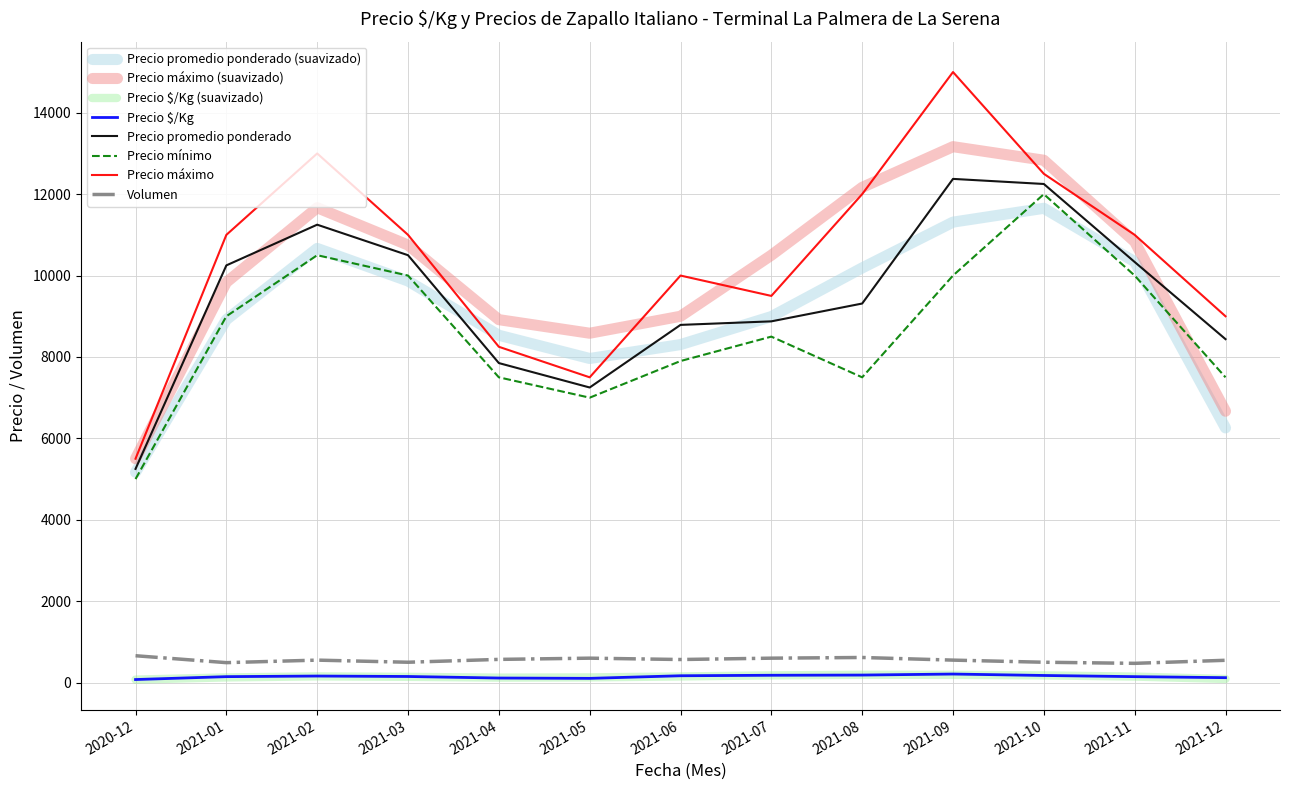

At which category does the chart reach its peak across all series?

2021-09